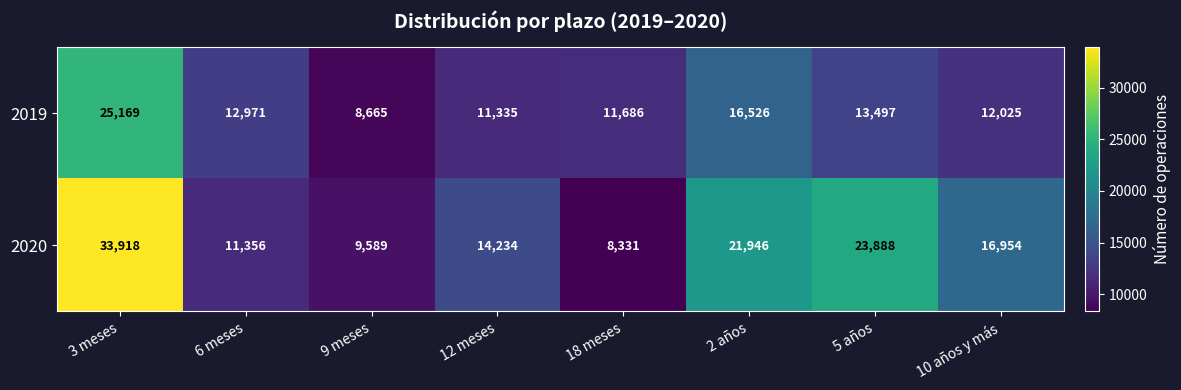

What is the maximum value for 2020?

33918